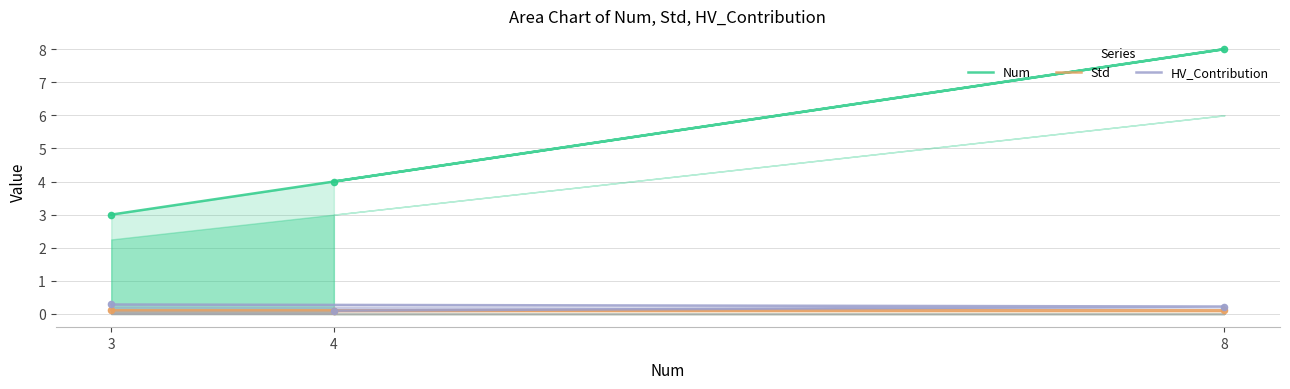

At which category is the sum across all series the highest?

8